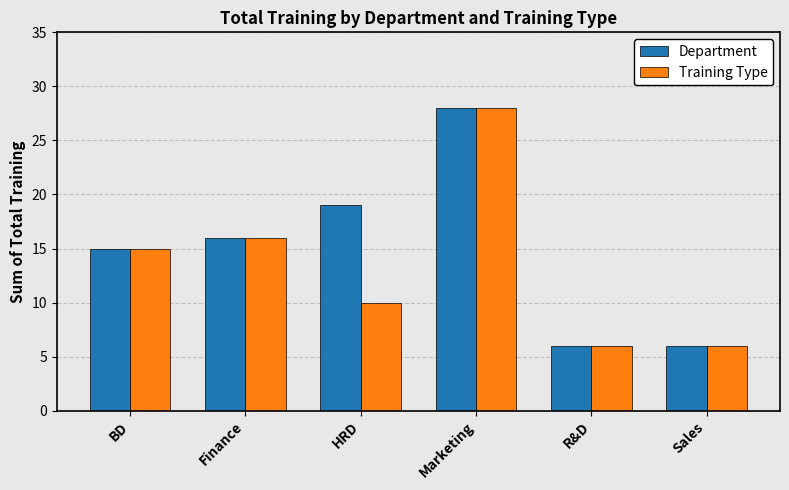

What is the difference between the highest and lowest values at HRD?

9